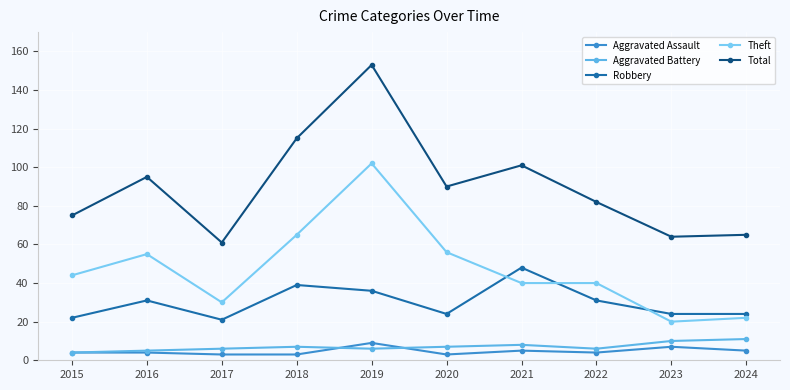

The Theft series shows 56 at 2020. True or false?

True